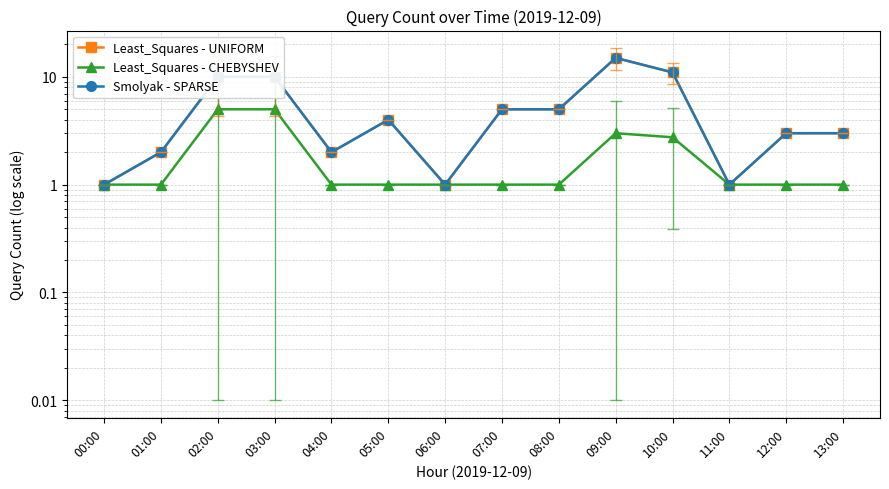

Is it true that Least_Squares - CHEBYSHEV equals 1.8 at 04:00?

False